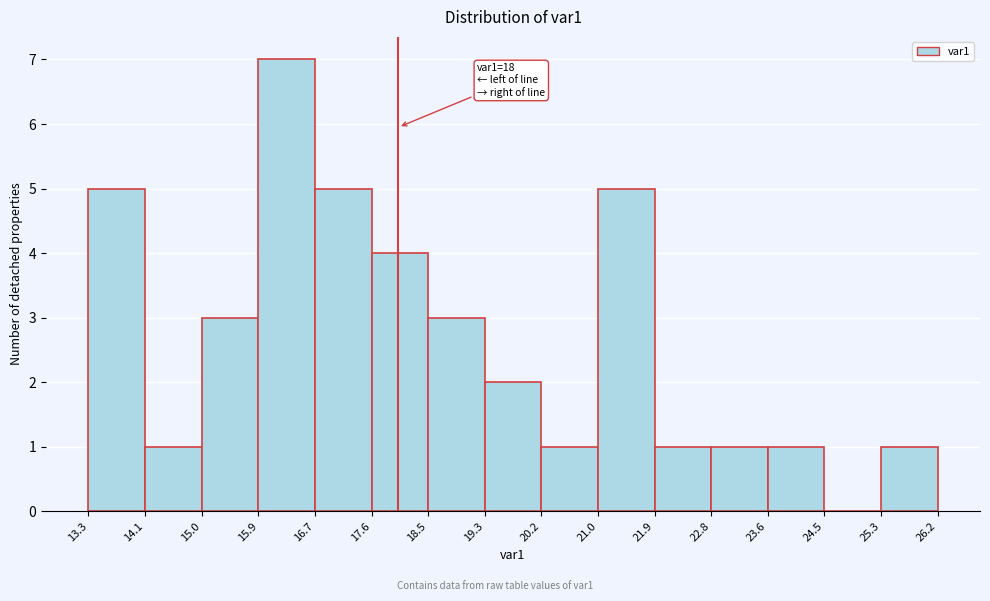

Over which range of the x-axis is the bar tallest?

15.9 to 16.7